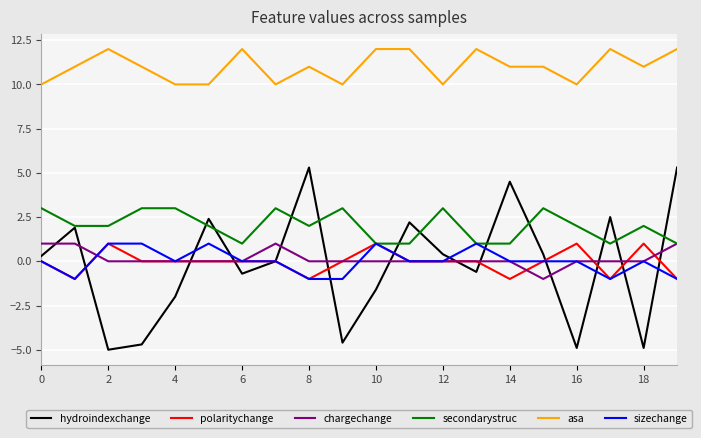

Which series has the largest total across all categories?

asa